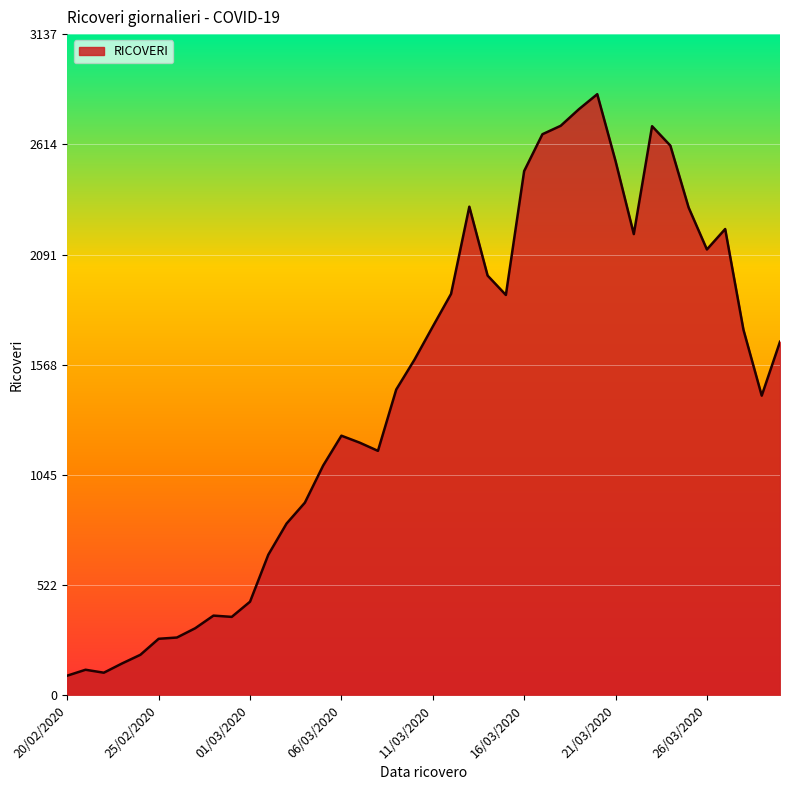

What is the average value?

1442